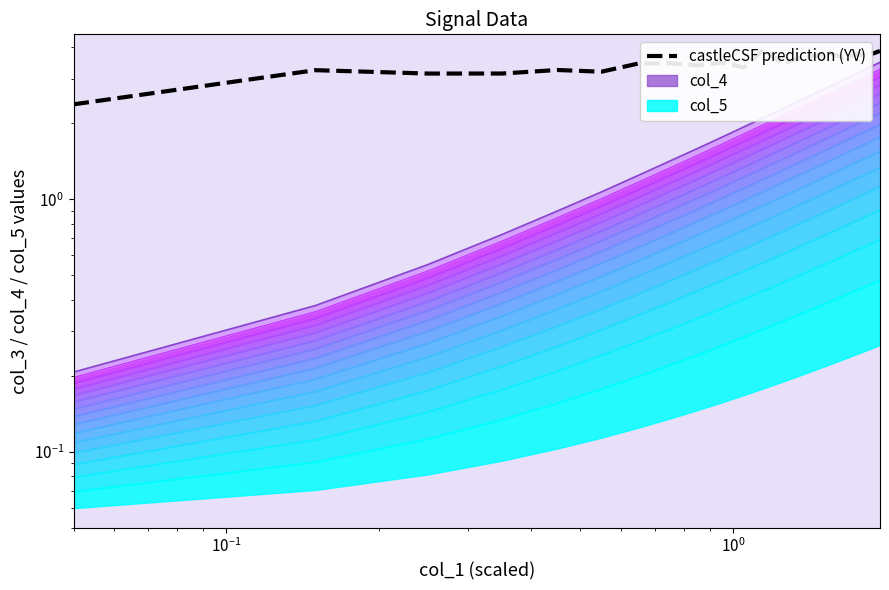

How many lines are shown in the chart?

1